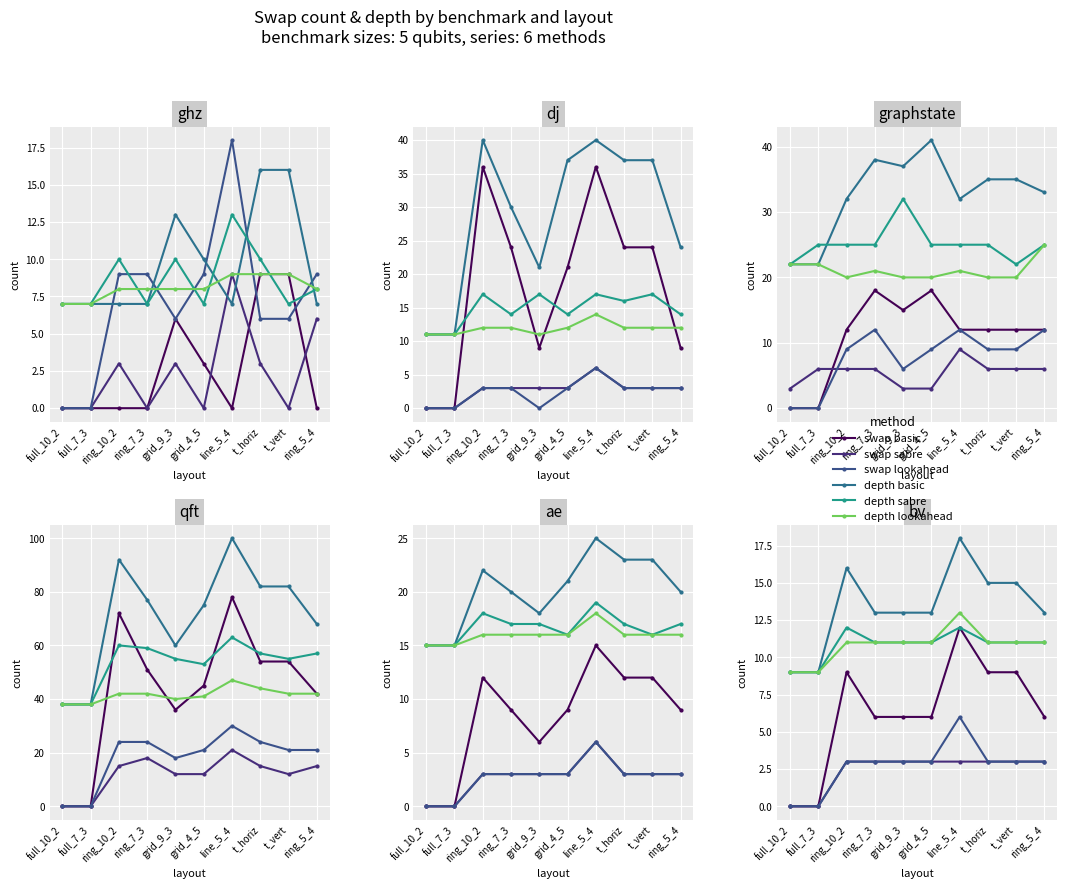

What is the sum of all swap lookahead values?

27